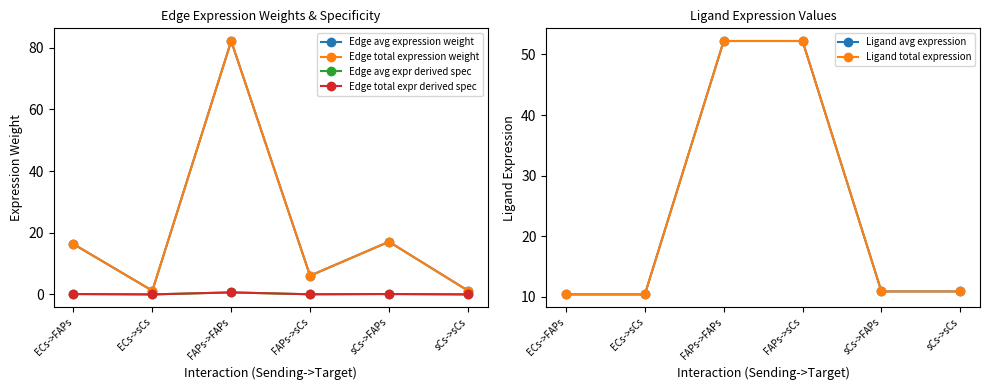

Reading right to left, extract all data points from this chart.

Edge avg expression weight: sCs->sCs=1.3	sCs->FAPs=17.1	FAPs->sCs=6.1	FAPs->FAPs=82.2	ECs->sCs=1.2	ECs->FAPs=16.3
Edge total expression weight: sCs->sCs=1.3	sCs->FAPs=17.1	FAPs->sCs=6.1	FAPs->FAPs=82.2	ECs->sCs=1.2	ECs->FAPs=16.3
Edge avg expr derived spec: sCs->sCs=0.0	sCs->FAPs=0.1	FAPs->sCs=0.0	FAPs->FAPs=0.7	ECs->sCs=0.0	ECs->FAPs=0.1
Edge total expr derived spec: sCs->sCs=0.0	sCs->FAPs=0.1	FAPs->sCs=0.0	FAPs->FAPs=0.7	ECs->sCs=0.0	ECs->FAPs=0.1
Ligand avg expression: sCs->sCs=10.9	sCs->FAPs=10.9	FAPs->sCs=52.2	FAPs->FAPs=52.2	ECs->sCs=10.4	ECs->FAPs=10.4
Ligand total expression: sCs->sCs=10.9	sCs->FAPs=10.9	FAPs->sCs=52.2	FAPs->FAPs=52.2	ECs->sCs=10.4	ECs->FAPs=10.4